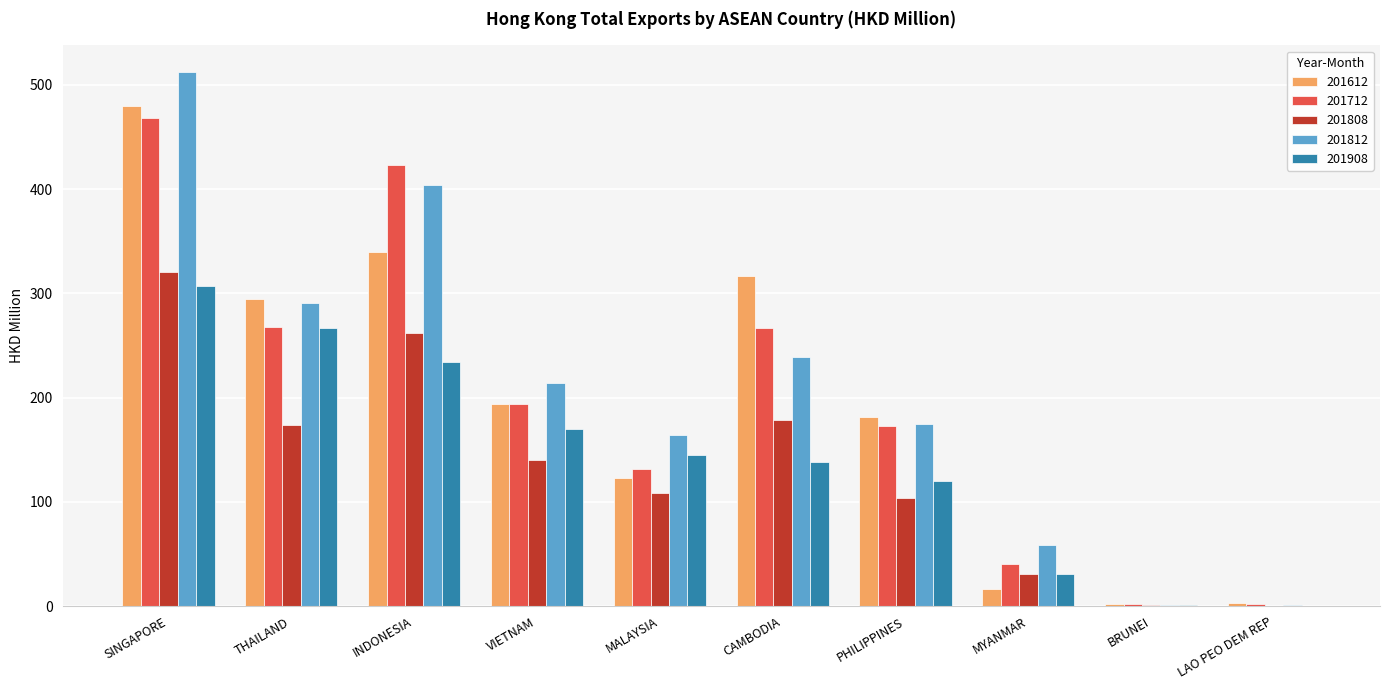

What are all the series names shown in the legend?

201612, 201712, 201808, 201812, 201908